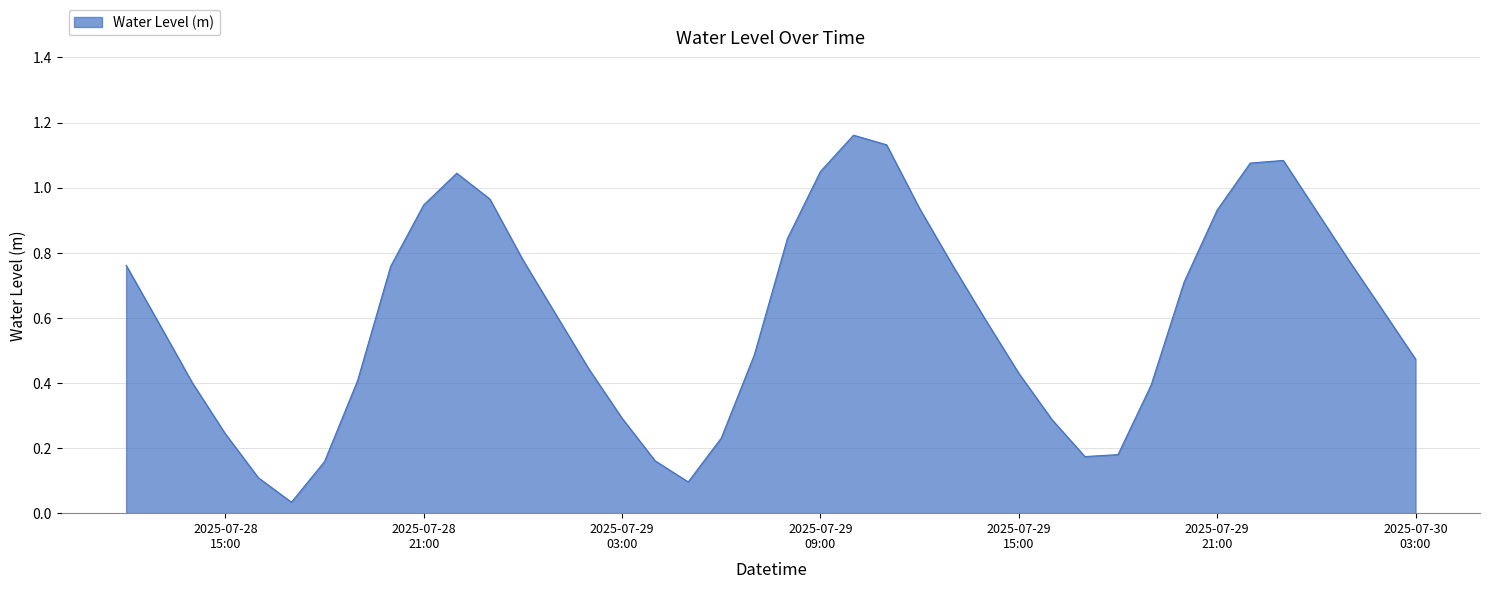

How many interior local valleys (lower than both neighbors) does the data have?

3